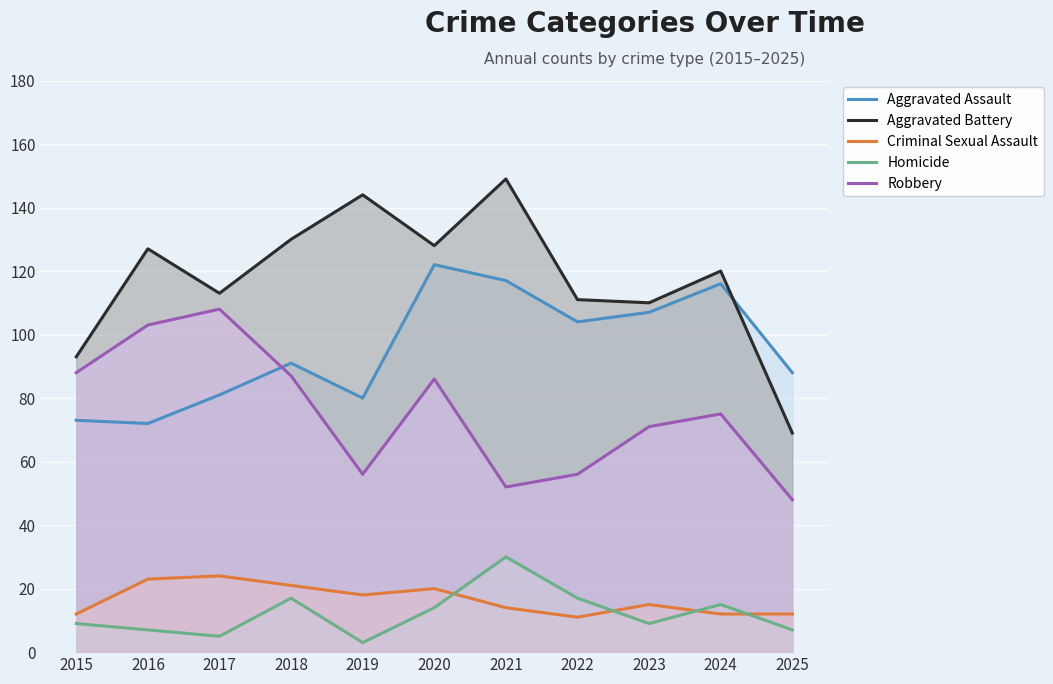

Reading right to left, extract all data points from this chart.

Aggravated Assault: 88	116	107	104	117	122	80	91	81	72	73
Aggravated Battery: 69	120	110	111	149	128	144	130	113	127	93
Criminal Sexual Assault: 12	12	15	11	14	20	18	21	24	23	12
Homicide: 7	15	9	17	30	14	3	17	5	7	9
Robbery: 48	75	71	56	52	86	56	87	108	103	88